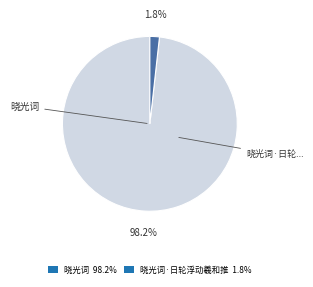

Between 晓光词 98.2% and 晓光词·日轮浮动羲和推 1.8%, which is larger?

晓光词 98.2%